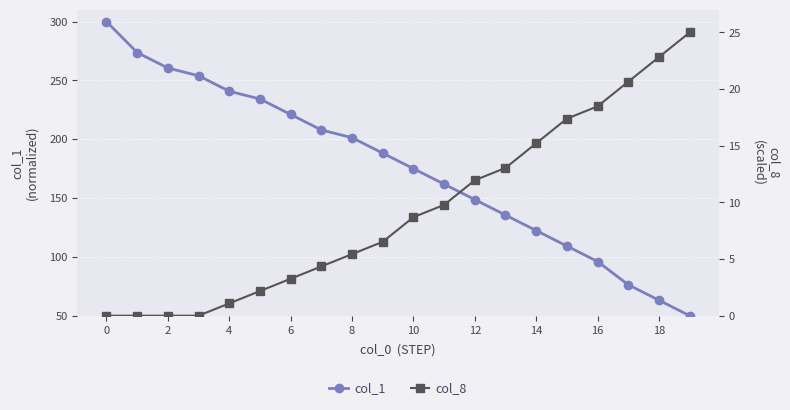

How many lines are shown in the chart?

2